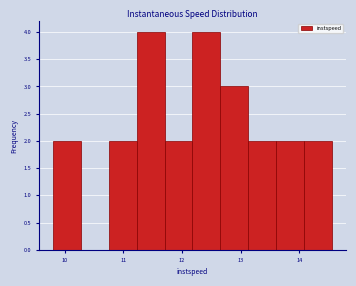

Reading left to right, list every bar in this chart as the range it spans on the x-axis followed by its height. Neither the bar edges nor the heights are printed on the chart, so give them approximately, as read against the axes.

9.8 to 10.3: 2
10.3 to 10.7: 0
10.7 to 11.2: 2
11.2 to 11.7: 4
11.7 to 12.2: 2
12.2 to 12.7: 4
12.7 to 13.1: 3
13.1 to 13.6: 2
13.6 to 14.1: 2
14.1 to 14.6: 2